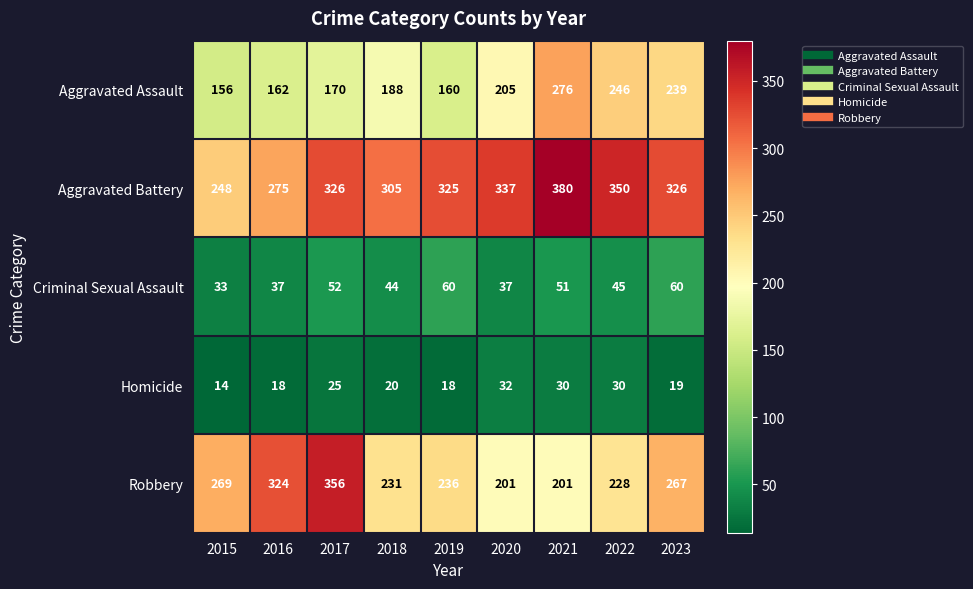

Which label corresponds to the smallest value in the chart?

2015